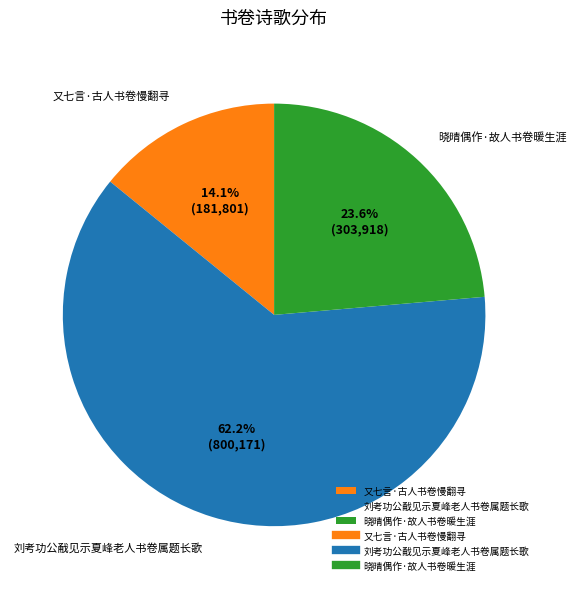

The 又七言·古人书卷慢翻寻 slice represents 23% of the pie. True or false?

False